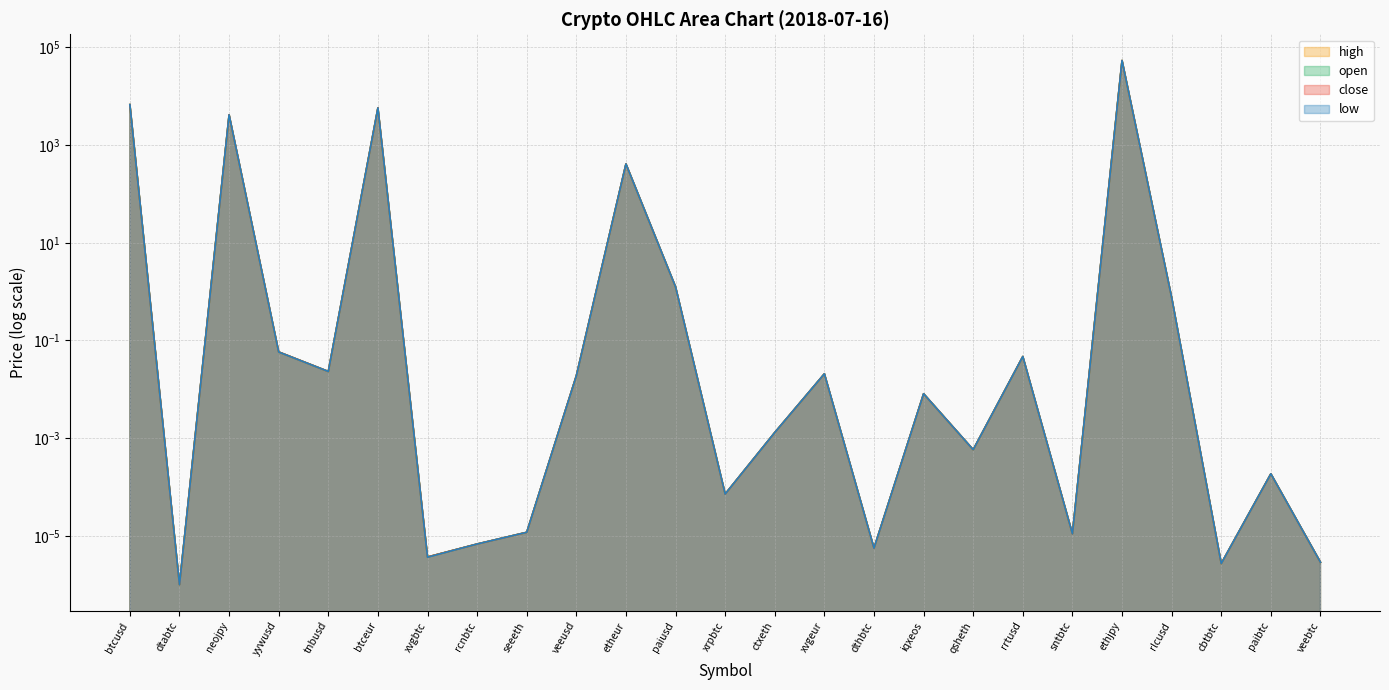

True or false: high has more than 0 interior local peaks.

True